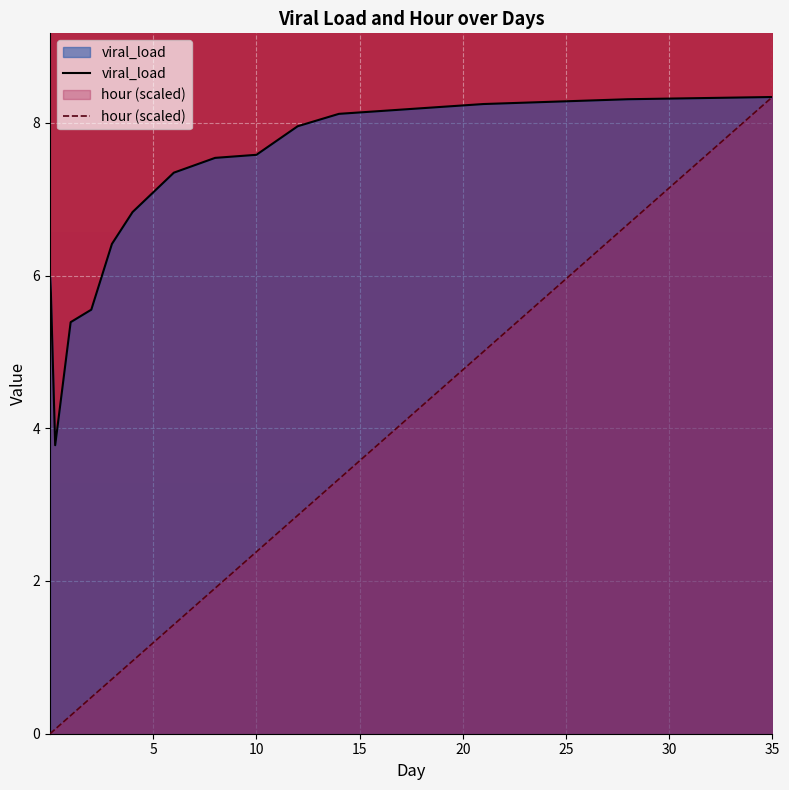

What is the difference between the maximum and minimum values in the hour (scaled) series?

8.3